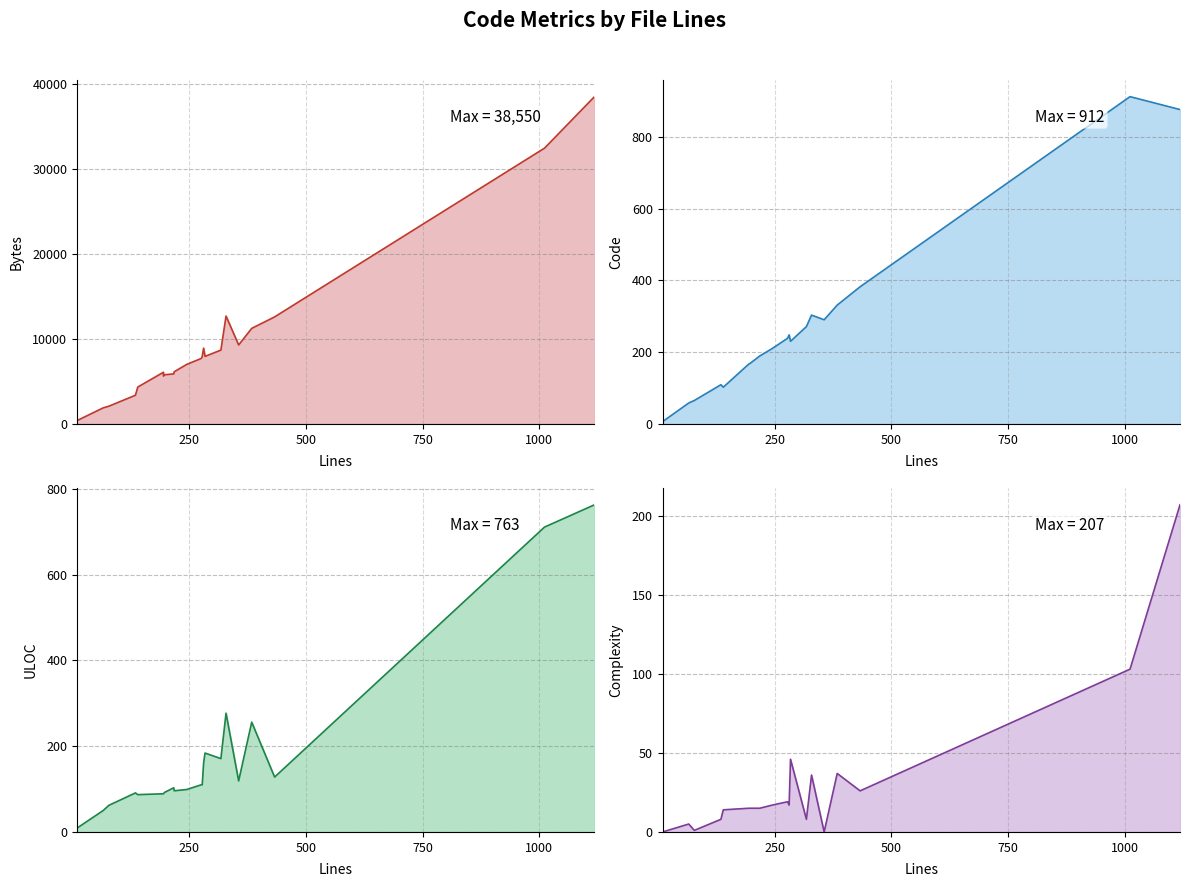

True or false: Code line and Bytes line cross at least once.

False